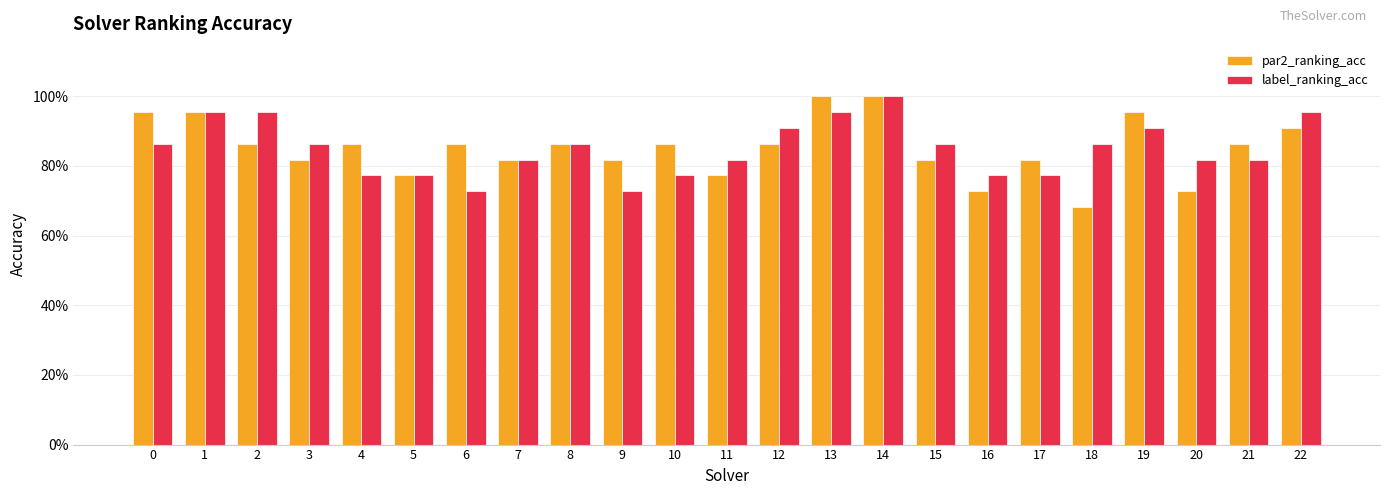

Reading left to right, extract all data points from this chart.

par2_ranking_acc: 0=1.0	1=1.0	2=0.9	3=0.8	4=0.9	5=0.8	6=0.9	7=0.8	8=0.9	9=0.8	10=0.9	11=0.8	12=0.9	13=1.0	14=1.0	15=0.8	16=0.7	17=0.8	18=0.7	19=1.0	20=0.7	21=0.9	22=0.9
label_ranking_acc: 0=0.9	1=1.0	2=1.0	3=0.9	4=0.8	5=0.8	6=0.7	7=0.8	8=0.9	9=0.7	10=0.8	11=0.8	12=0.9	13=1.0	14=1.0	15=0.9	16=0.8	17=0.8	18=0.9	19=0.9	20=0.8	21=0.8	22=1.0